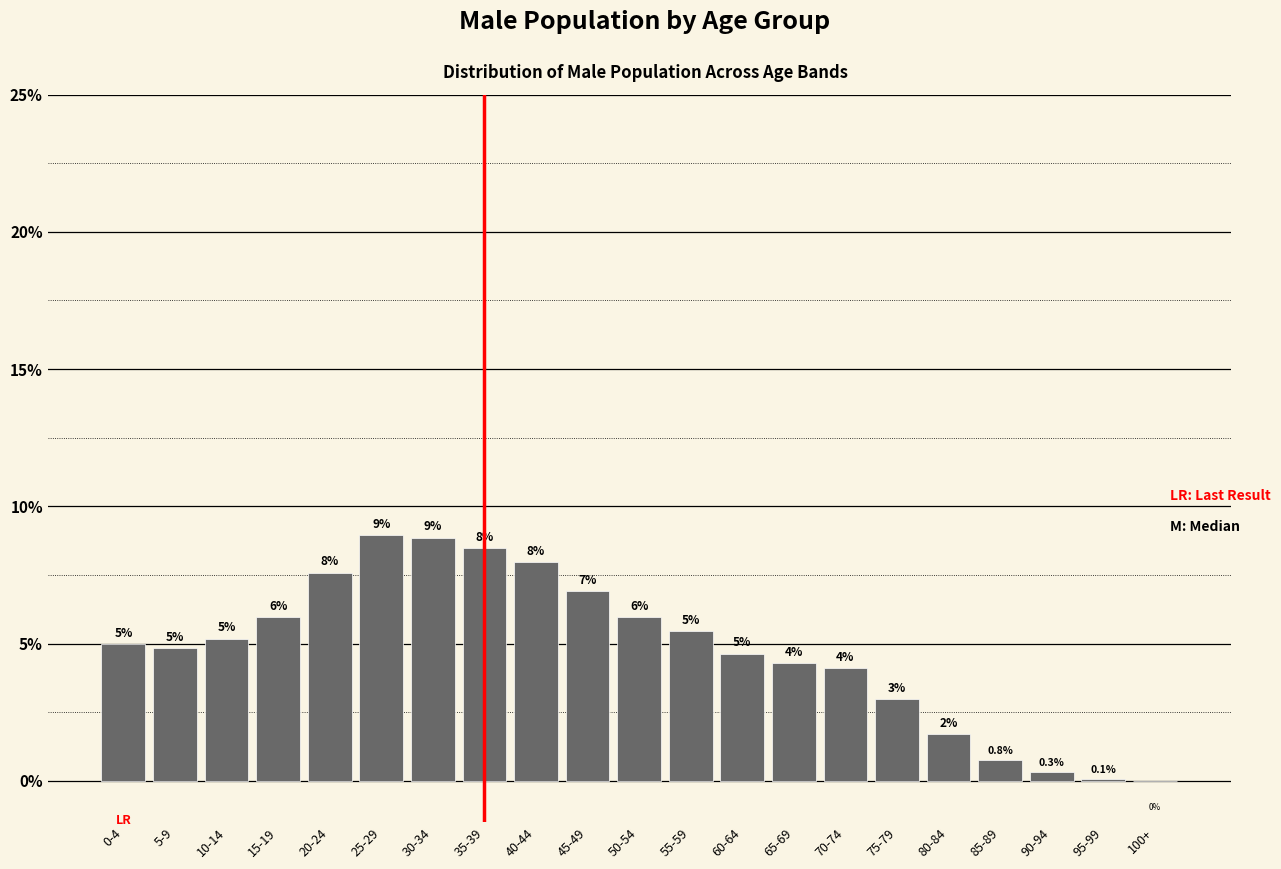

What is the sum of all values?

100.0